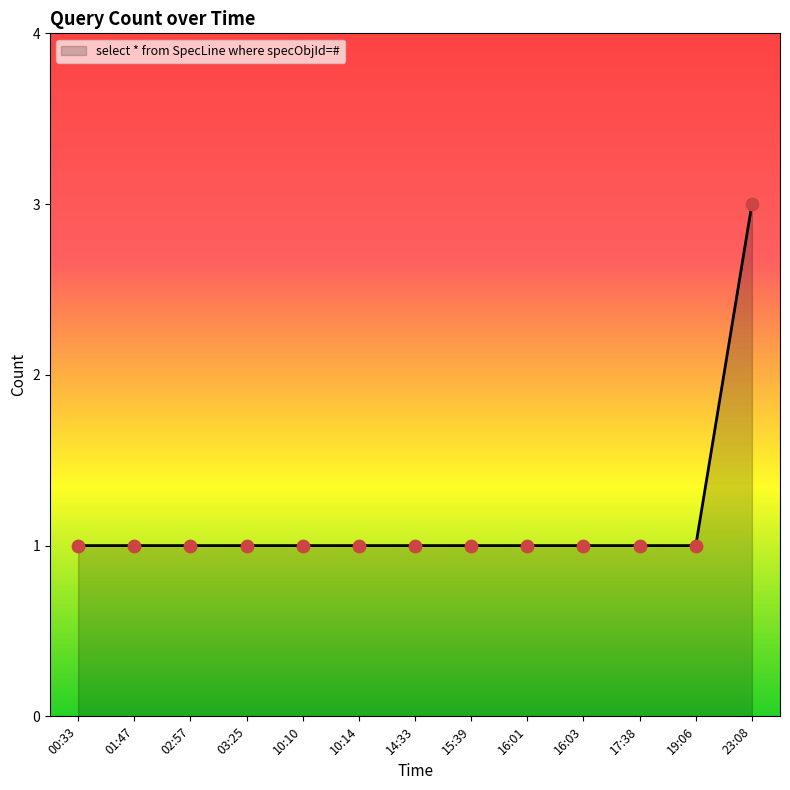

What is the ratio of the value at 23:08 to the value at 15:39?

3.0